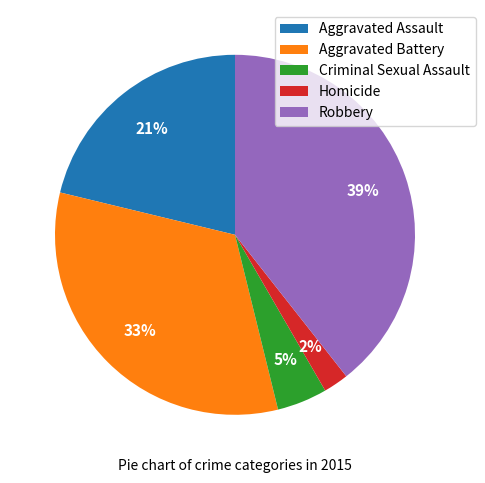

Rank the categories by value from highest to lowest.

Robbery, Aggravated Battery, Aggravated Assault, Criminal Sexual Assault, Homicide